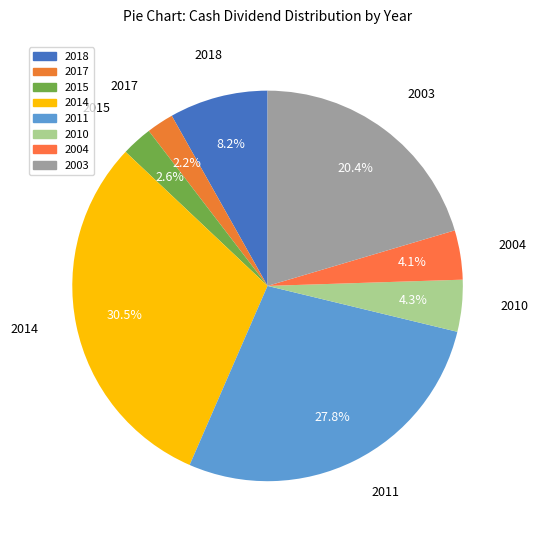

Is it true that 2004 is 10% of the pie?

False